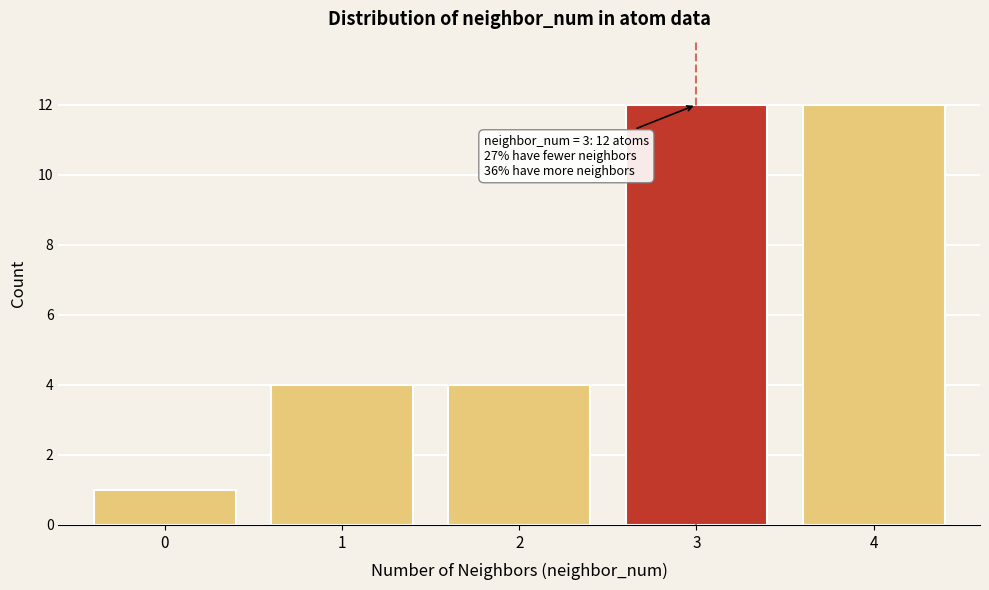

Reading left to right, extract all data points from this chart.

0=1	1=4	2=4	3=12	4=12